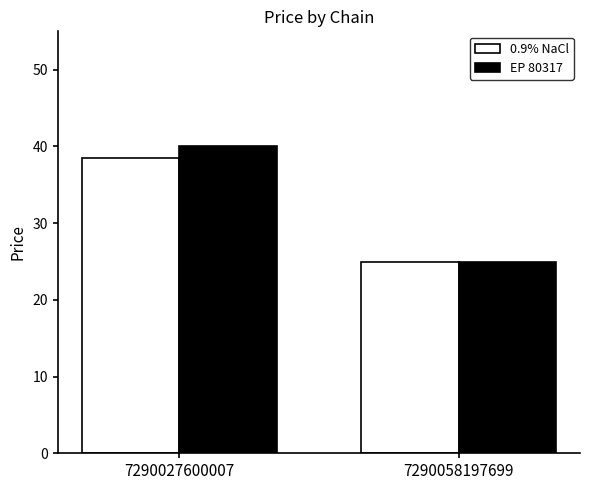

Which series has the largest total across all categories?

EP 80317